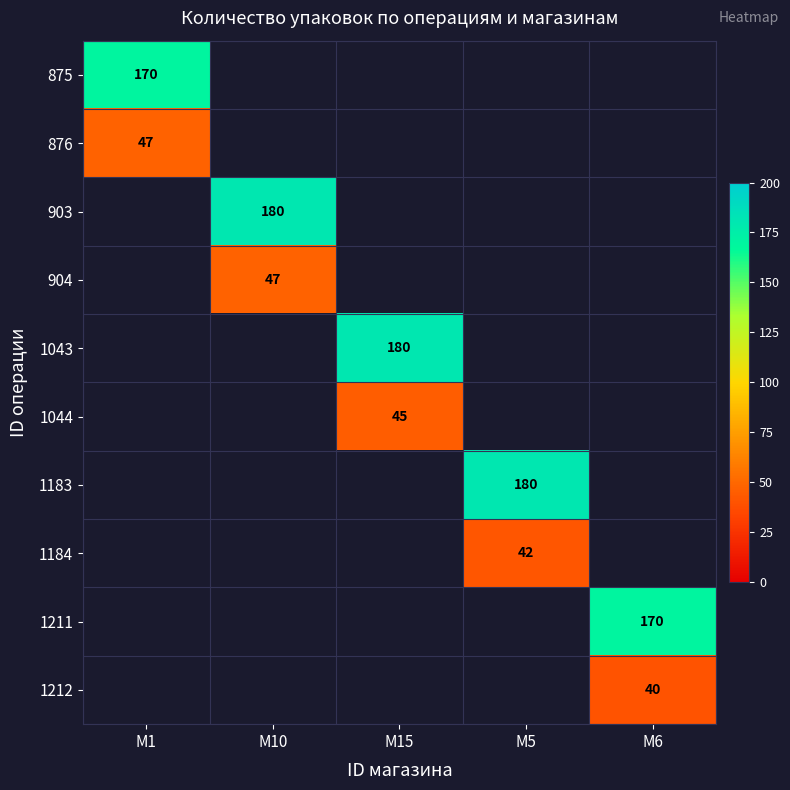

The value of 1212 at M6 is 40. True or false?

True